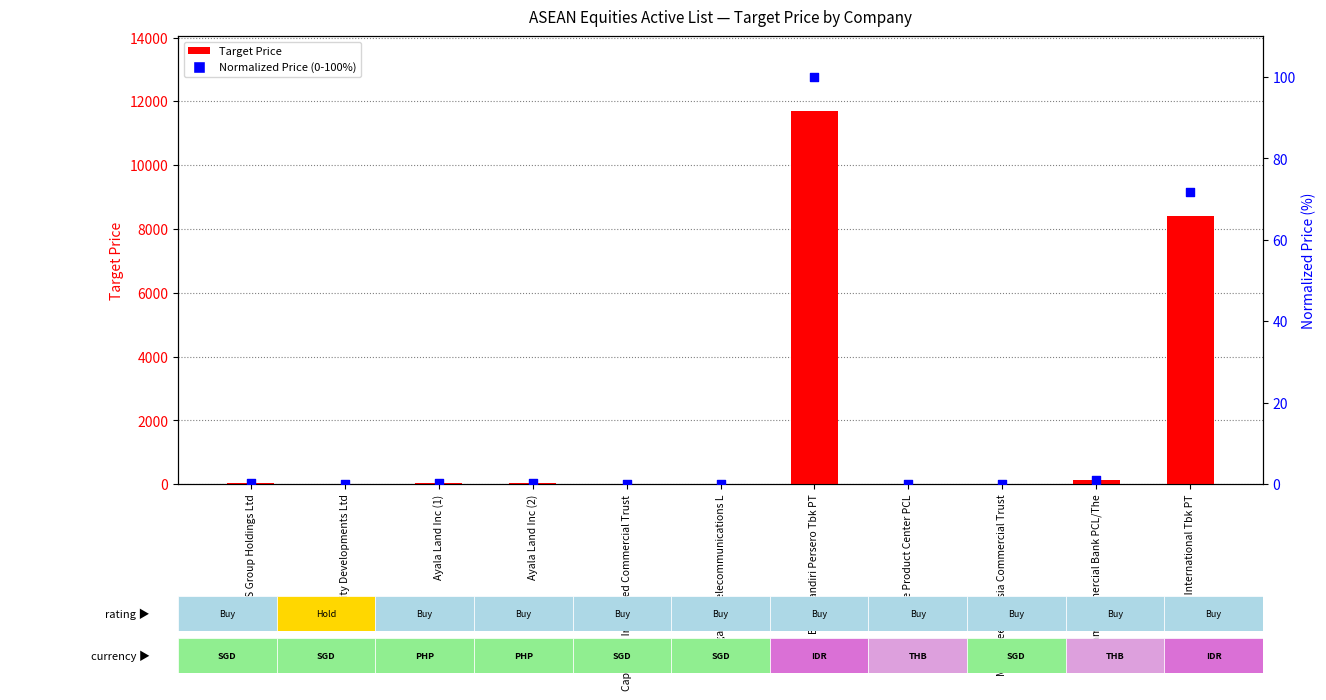

Which series has the largest Y range (max minus min)?

Target Price